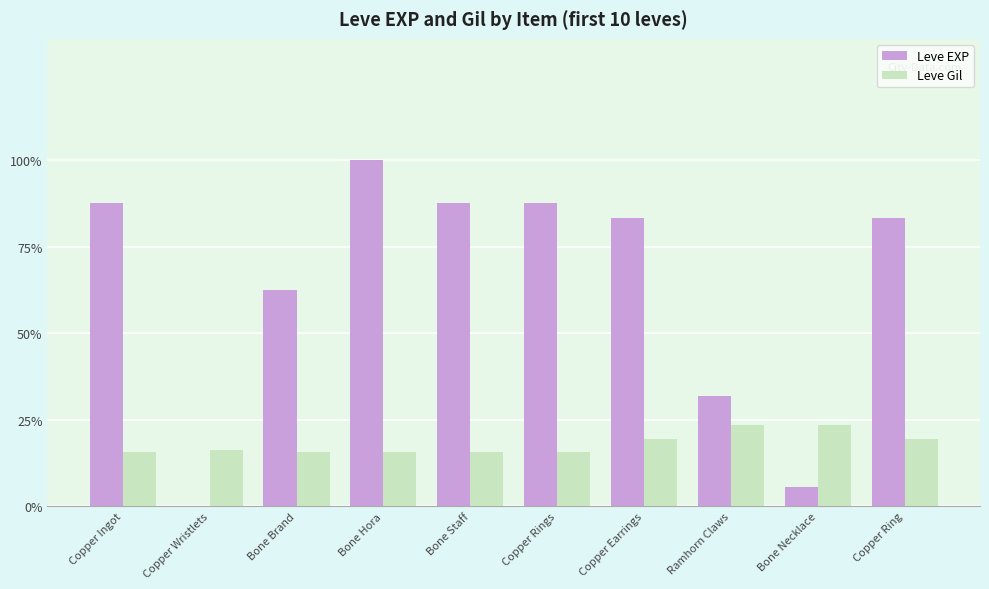

What is the sum of all Leve Gil values?

1295